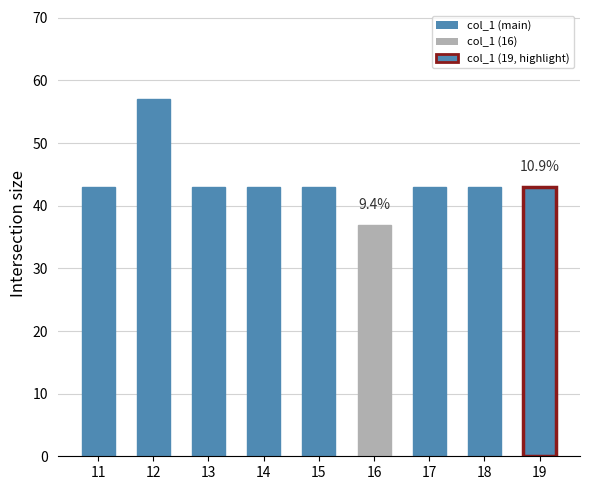

What is the greatest value displayed?

57